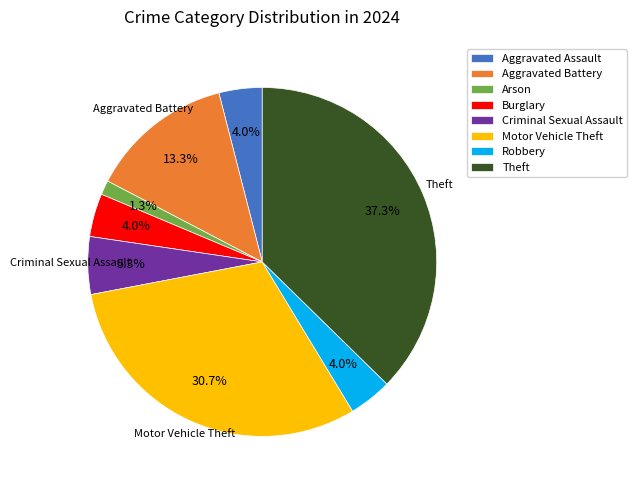

Approximately how many times larger is the value at Criminal Sexual Assault compared to Aggravated Battery?

0.4